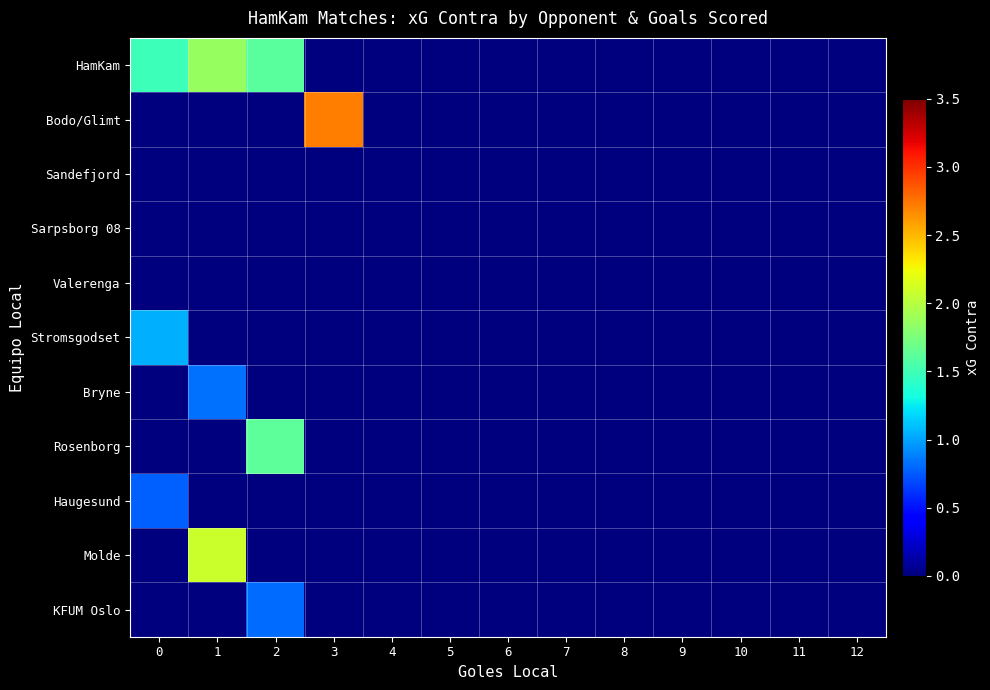

Reading left to right, list all the values displayed in this chart.

HamKam: 0=1.5	1=1.9	2=1.6	3=0.0	4=0.0	5=0.0	6=0.0	7=0.0	8=0.0	9=0.0	10=0.0	11=0.0	12=0.0
Bodo/Glimt: 0=0.0	1=0.0	2=0.0	3=2.7	4=0.0	5=0.0	6=0.0	7=0.0	8=0.0	9=0.0	10=0.0	11=0.0	12=0.0
Sandefjord: 0=0.0	1=0.0	2=0.0	3=0.0	4=0.0	5=0.0	6=0.0	7=0.0	8=0.0	9=0.0	10=0.0	11=0.0	12=0.0
Sarpsborg 08: 0=0.0	1=0.0	2=0.0	3=0.0	4=0.0	5=0.0	6=0.0	7=0.0	8=0.0	9=0.0	10=0.0	11=0.0	12=0.0
Valerenga: 0=0.0	1=0.0	2=0.0	3=0.0	4=0.0	5=0.0	6=0.0	7=0.0	8=0.0	9=0.0	10=0.0	11=0.0	12=0.0
Stromsgodset: 0=1.0	1=0.0	2=0.0	3=0.0	4=0.0	5=0.0	6=0.0	7=0.0	8=0.0	9=0.0	10=0.0	11=0.0	12=0.0
Bryne: 0=0.0	1=0.8	2=0.0	3=0.0	4=0.0	5=0.0	6=0.0	7=0.0	8=0.0	9=0.0	10=0.0	11=0.0	12=0.0
Rosenborg: 0=0.0	1=0.0	2=1.6	3=0.0	4=0.0	5=0.0	6=0.0	7=0.0	8=0.0	9=0.0	10=0.0	11=0.0	12=0.0
Haugesund: 0=0.8	1=0.0	2=0.0	3=0.0	4=0.0	5=0.0	6=0.0	7=0.0	8=0.0	9=0.0	10=0.0	11=0.0	12=0.0
Molde: 0=0.0	1=2.1	2=0.0	3=0.0	4=0.0	5=0.0	6=0.0	7=0.0	8=0.0	9=0.0	10=0.0	11=0.0	12=0.0
KFUM Oslo: 0=0.0	1=0.0	2=0.8	3=0.0	4=0.0	5=0.0	6=0.0	7=0.0	8=0.0	9=0.0	10=0.0	11=0.0	12=0.0